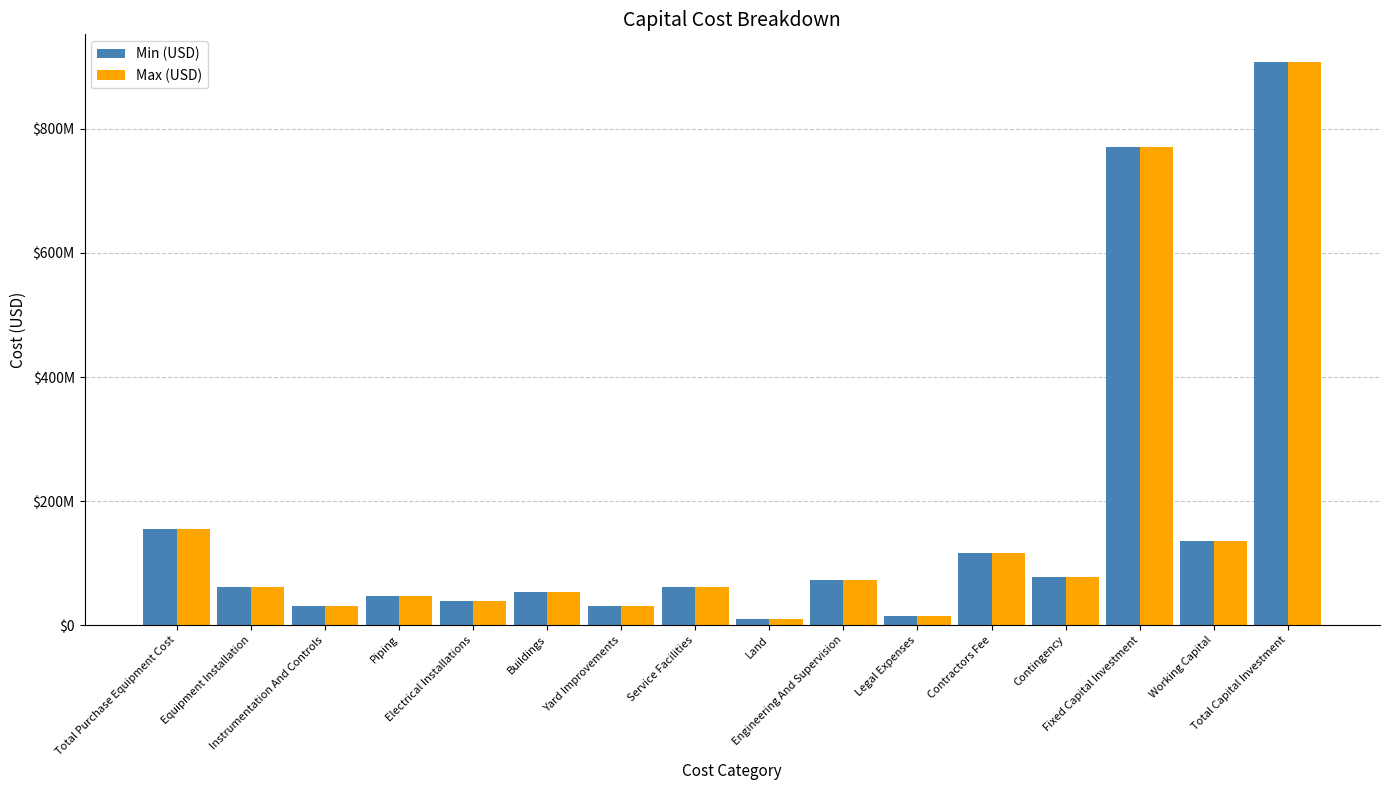

At which label does Min (USD) reach its peak?

Total Capital Investment